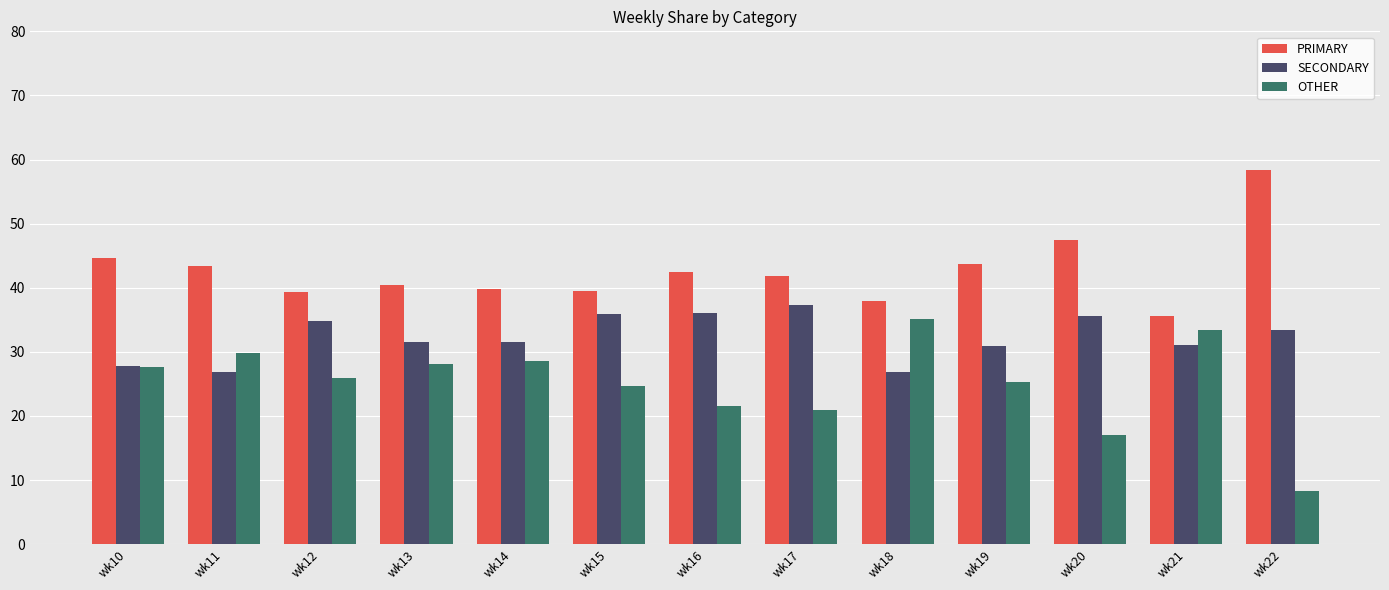

At which label does OTHER reach its minimum?

wk22